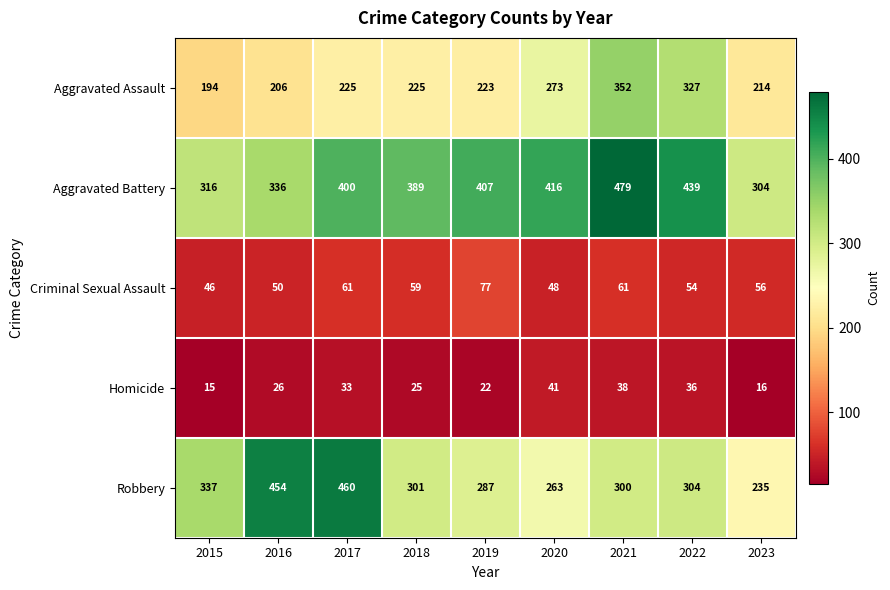

At 2017, list the series in order from largest to smallest.

Robbery, Aggravated Battery, Aggravated Assault, Criminal Sexual Assault, Homicide